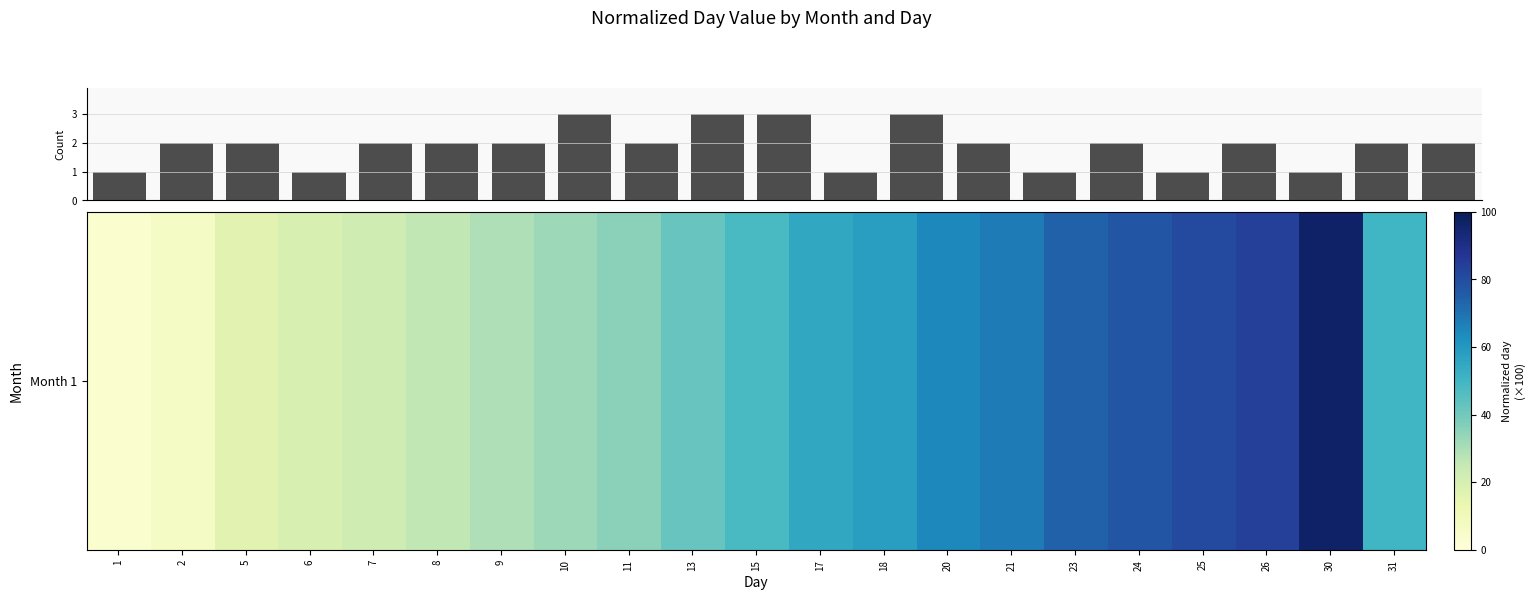

What is the maximum value shown in the chart?

3